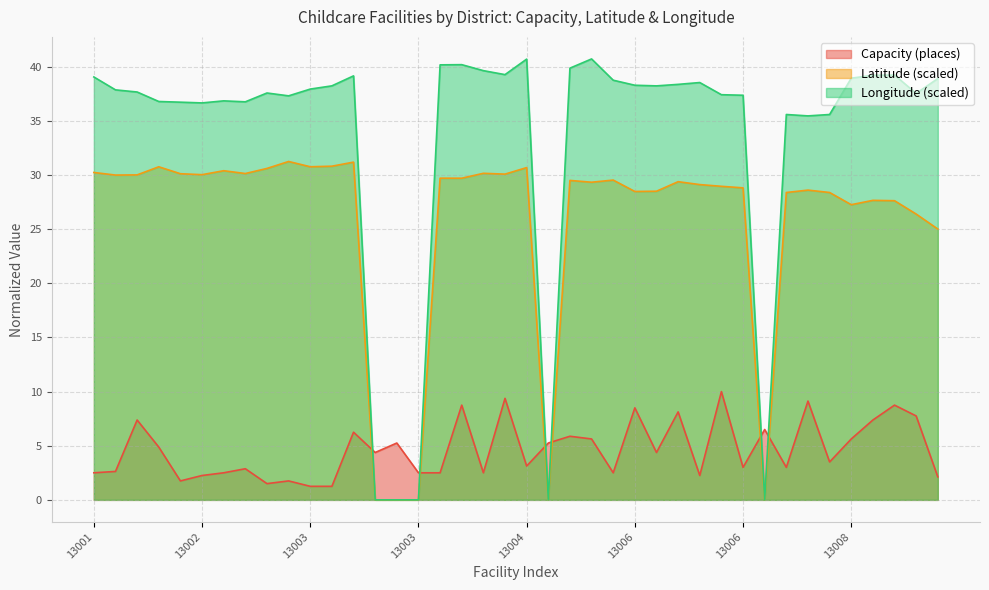

How many distinct data groups are displayed?

3